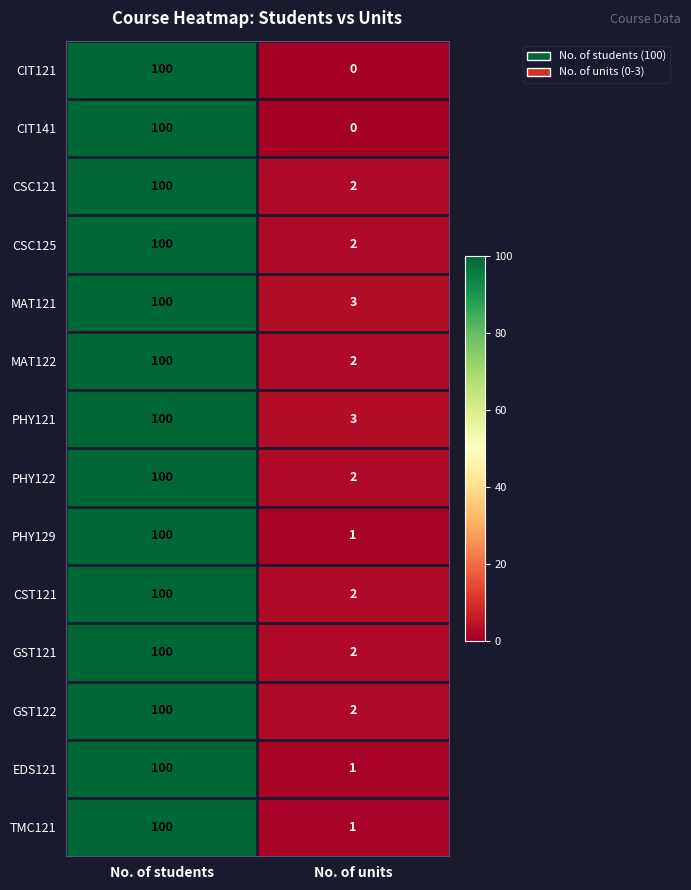

What is the average value of the CIT121 series?

50